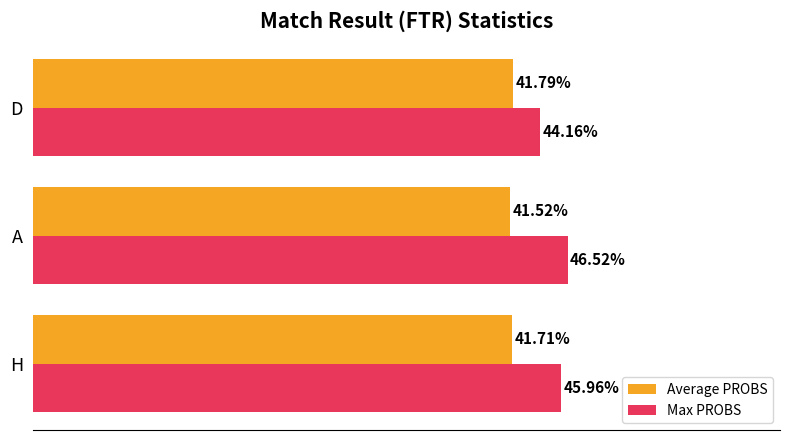

What are all the series names shown in the legend?

Average PROBS, Max PROBS